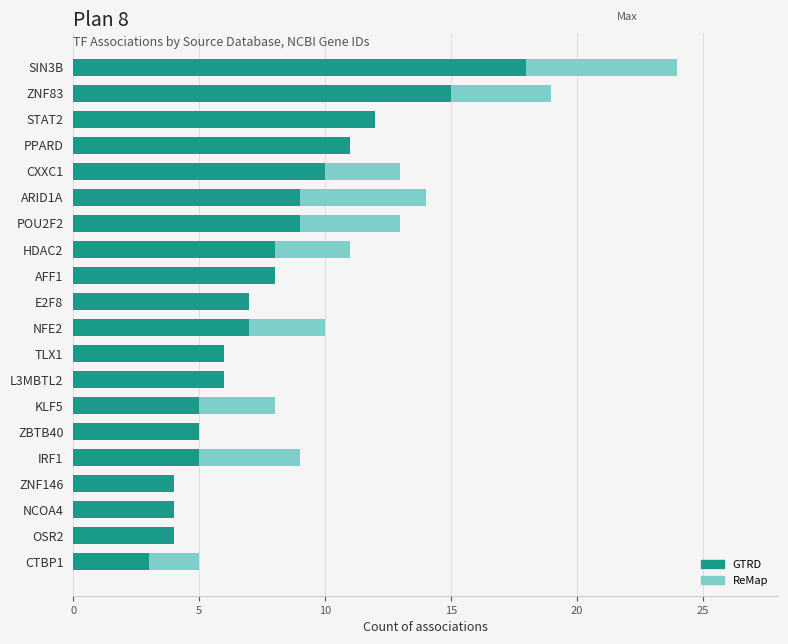

What is the total value across all series at TLX1?

6